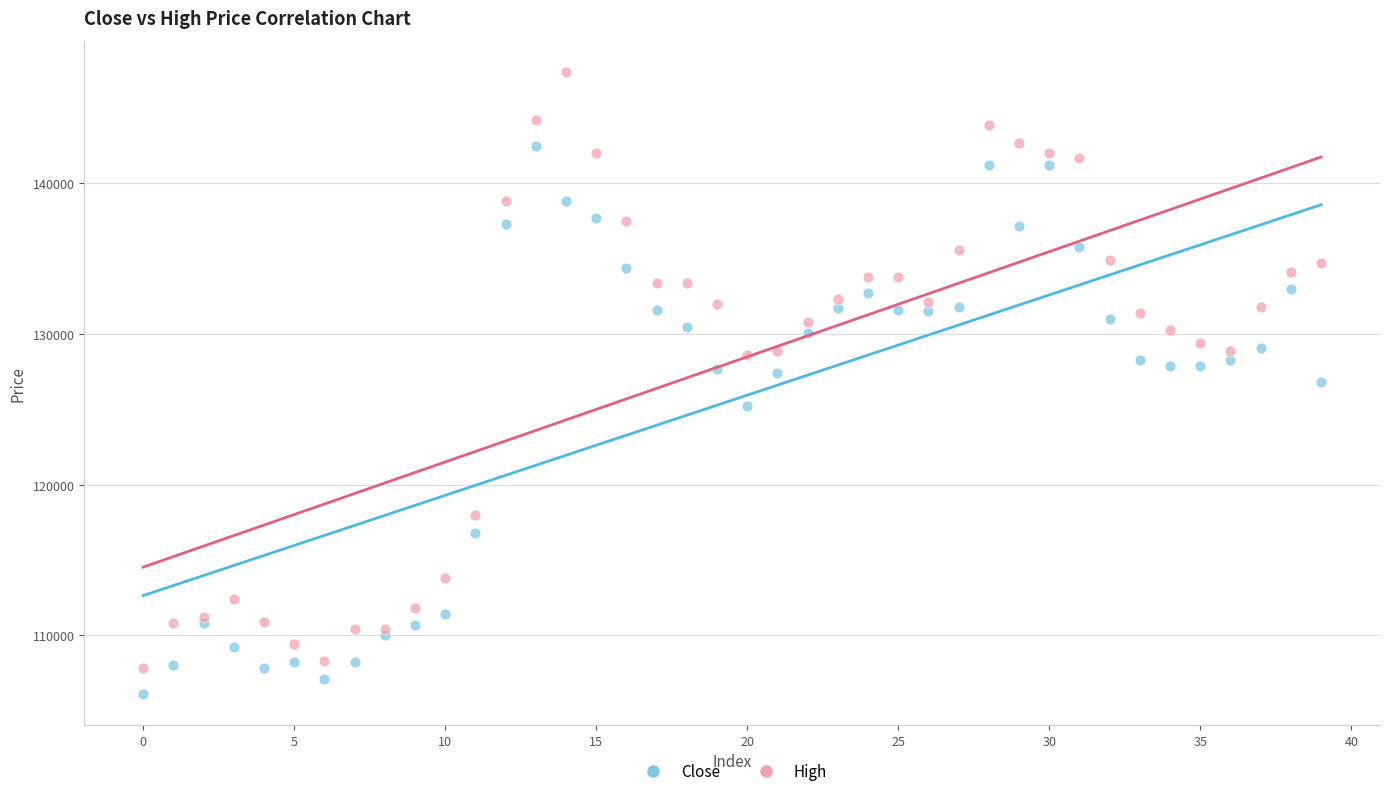

Which series contains the highest Y value?

High